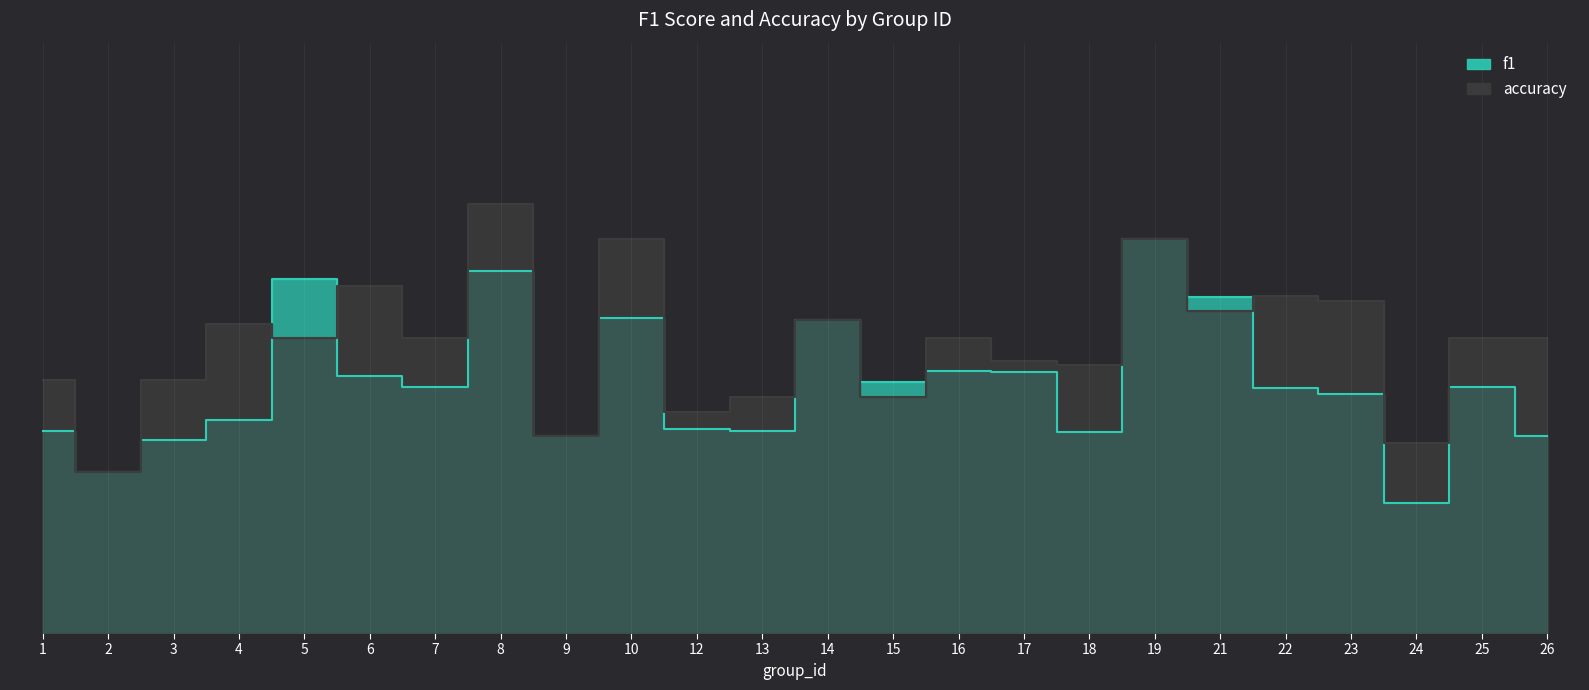

Rank the series at 5 from highest to lowest value.

f1, accuracy